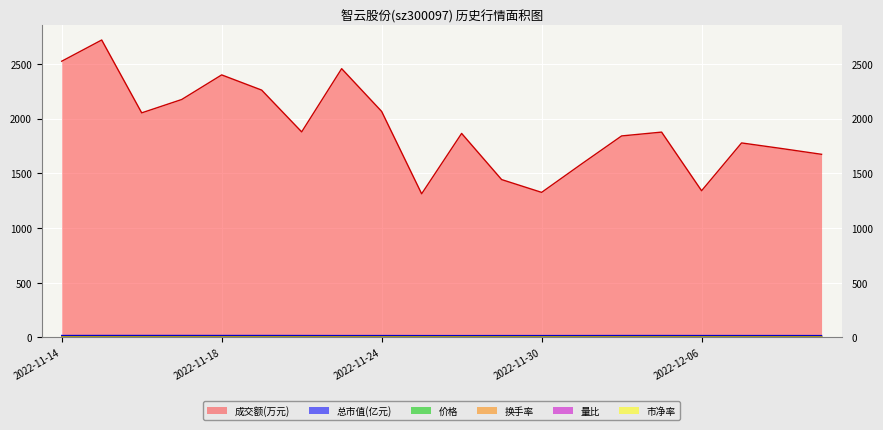

True or false: 成交额(万元) and 市净率 intersect in this chart.

False